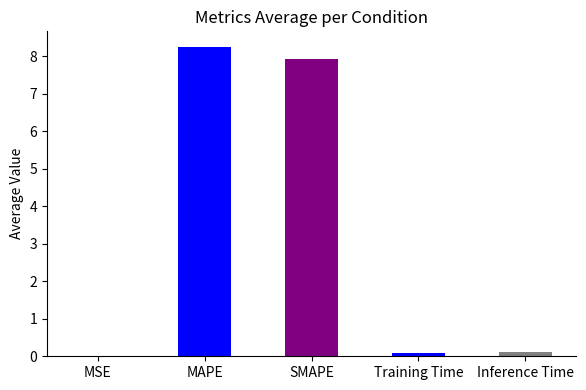

What value does the data have at SMAPE?

7.9